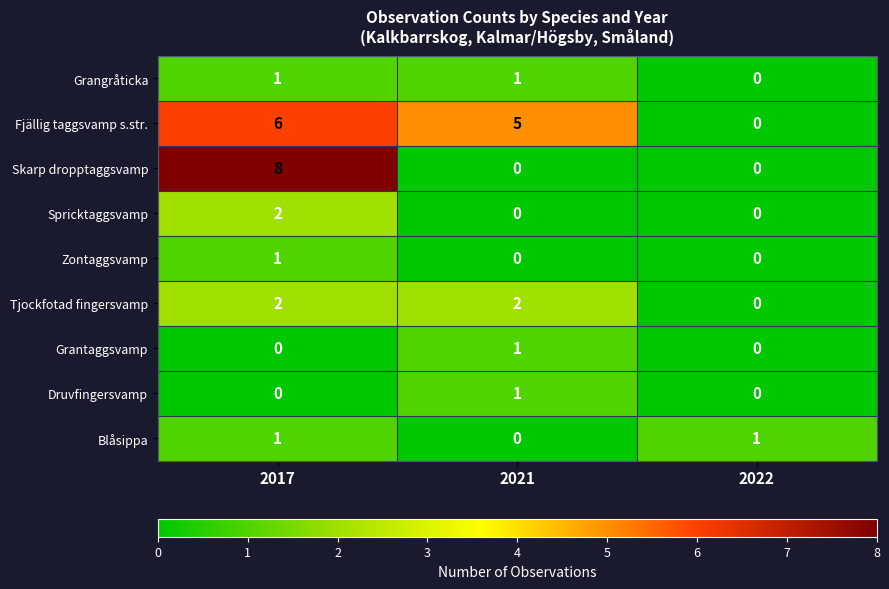

At which category is the sum across all series the highest?

2017